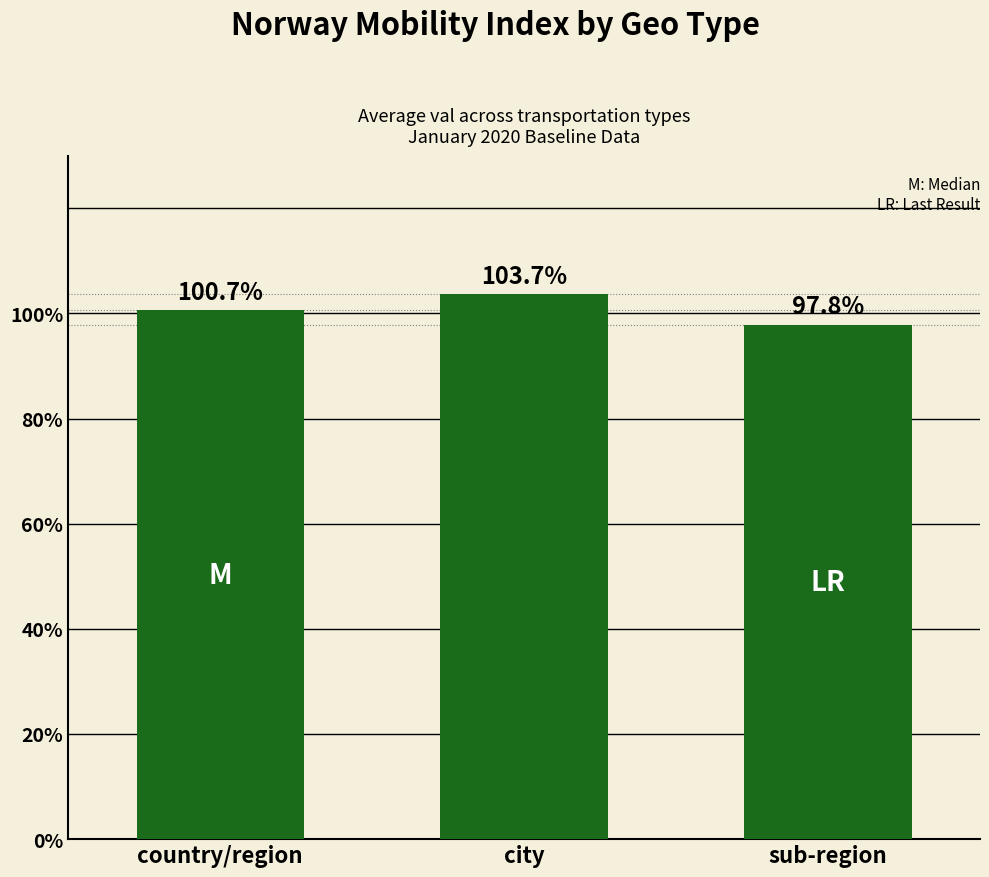

How many series are shown in this chart?

1